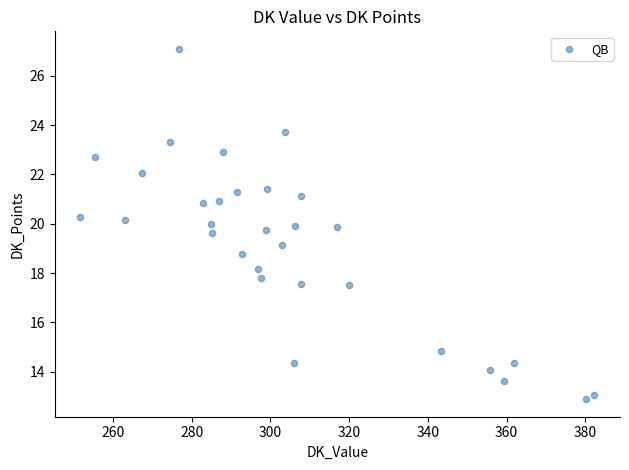

What is the range of X values (max minus min)?

130.5